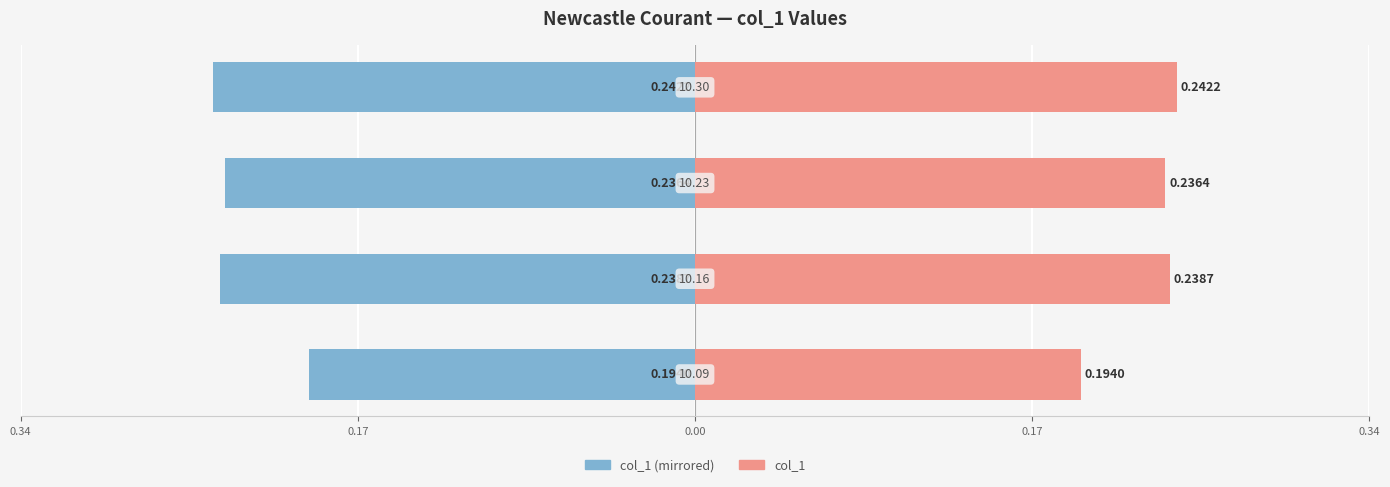

How many bars are there in total?

8